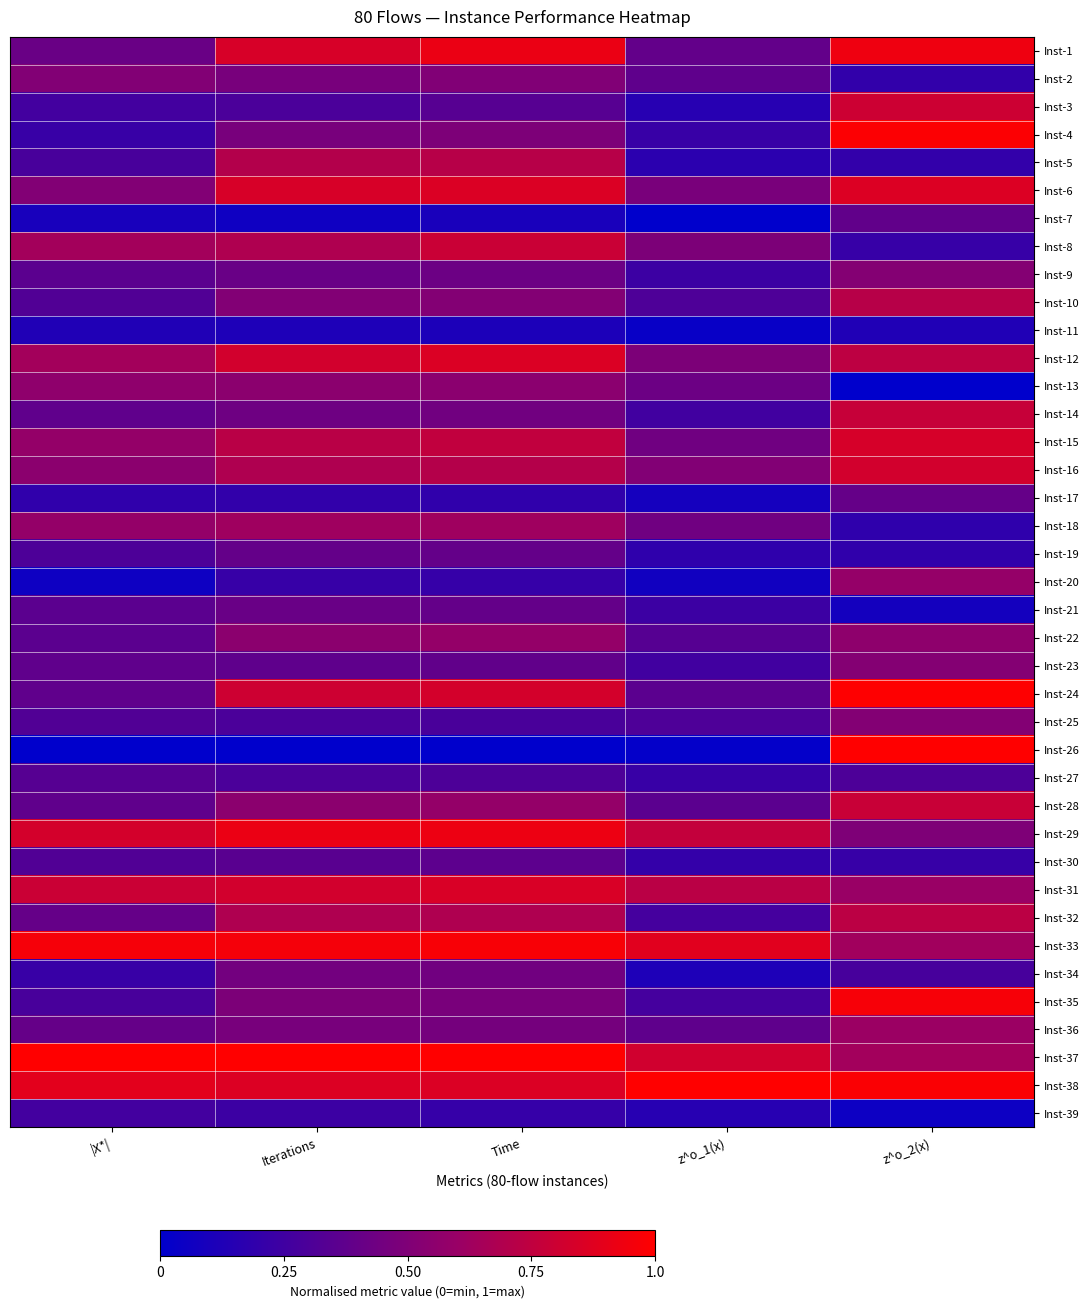

Rank the series at z^o_1(x) from highest to lowest value.

Inst-38, Inst-33, Inst-37, Inst-29, Inst-31, Inst-16, Inst-8, Inst-12, Inst-6, Inst-15, Inst-18, Inst-13, Inst-1, Inst-2, Inst-36, Inst-24, Inst-28, Inst-22, Inst-10, Inst-25, Inst-32, Inst-35, Inst-14, Inst-23, Inst-9, Inst-21, Inst-4, Inst-27, Inst-30, Inst-19, Inst-5, Inst-3, Inst-39, Inst-34, Inst-17, Inst-20, Inst-11, Inst-26, Inst-7